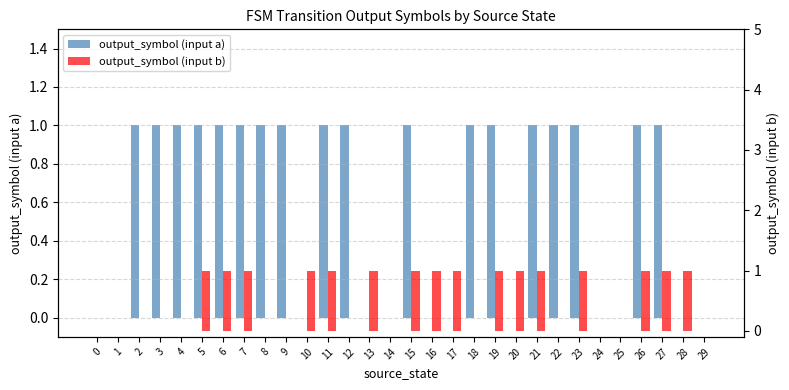

Rank the categories by output_symbol (input a) value from highest to lowest.

2, 3, 4, 5, 6, 7, 8, 9, 11, 12, 15, 18, 19, 21, 22, 23, 26, 27, 0, 1, 10, 13, 14, 16, 17, 20, 24, 25, 28, 29